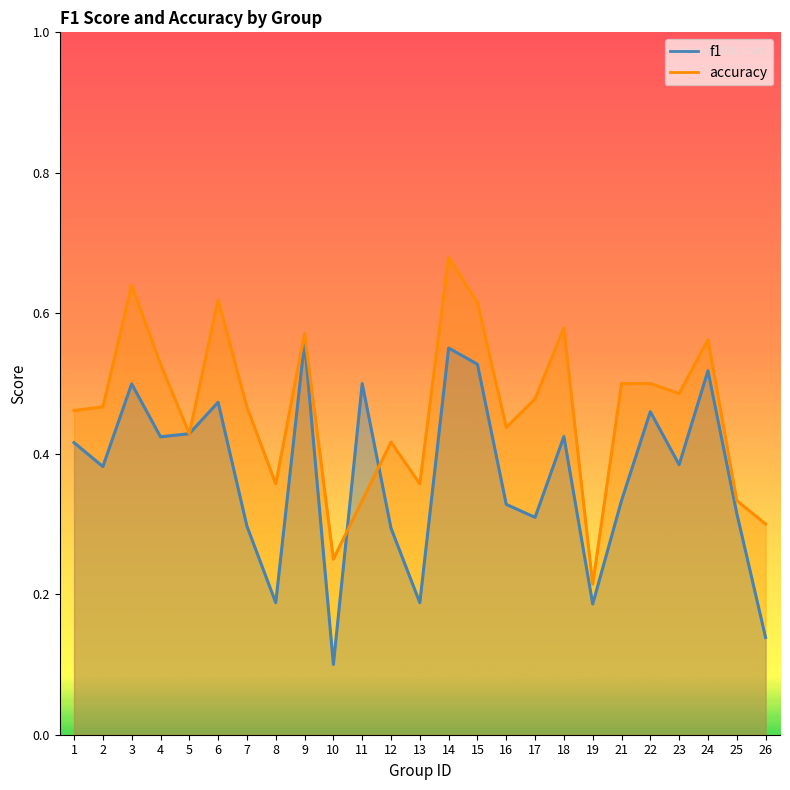

Reading right to left, transcribe all the data shown in this chart.

f1: 26=0.1	25=0.3	24=0.5	23=0.4	22=0.5	21=0.3	19=0.2	18=0.4	17=0.3	16=0.3	15=0.5	14=0.6	13=0.2	12=0.3	11=0.5	10=0.1	9=0.6	8=0.2	7=0.3	6=0.5	5=0.4	4=0.4	3=0.5	2=0.4	1=0.4
accuracy: 26=0.3	25=0.3	24=0.6	23=0.5	22=0.5	21=0.5	19=0.2	18=0.6	17=0.5	16=0.4	15=0.6	14=0.7	13=0.4	12=0.4	11=0.3	10=0.2	9=0.6	8=0.4	7=0.5	6=0.6	5=0.4	4=0.5	3=0.6	2=0.5	1=0.5